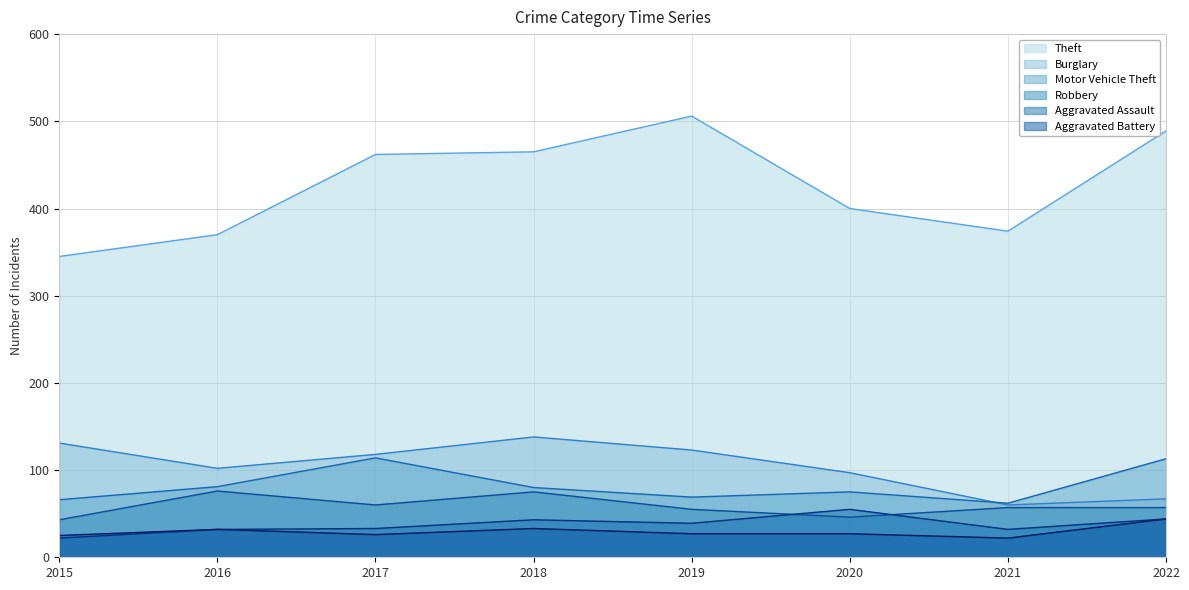

Reading left to right, list all the values displayed in this chart.

Theft: 2015=345	2016=370	2017=462	2018=465	2019=506	2020=400	2021=374	2022=489
Burglary: 2015=131	2016=102	2017=118	2018=138	2019=123	2020=97	2021=60	2022=67
Motor Vehicle Theft: 2015=66	2016=81	2017=114	2018=80	2019=69	2020=75	2021=62	2022=113
Robbery: 2015=43	2016=76	2017=60	2018=75	2019=55	2020=46	2021=57	2022=57
Aggravated Assault: 2015=22	2016=32	2017=33	2018=43	2019=39	2020=55	2021=32	2022=44
Aggravated Battery: 2015=25	2016=32	2017=26	2018=33	2019=27	2020=27	2021=22	2022=44